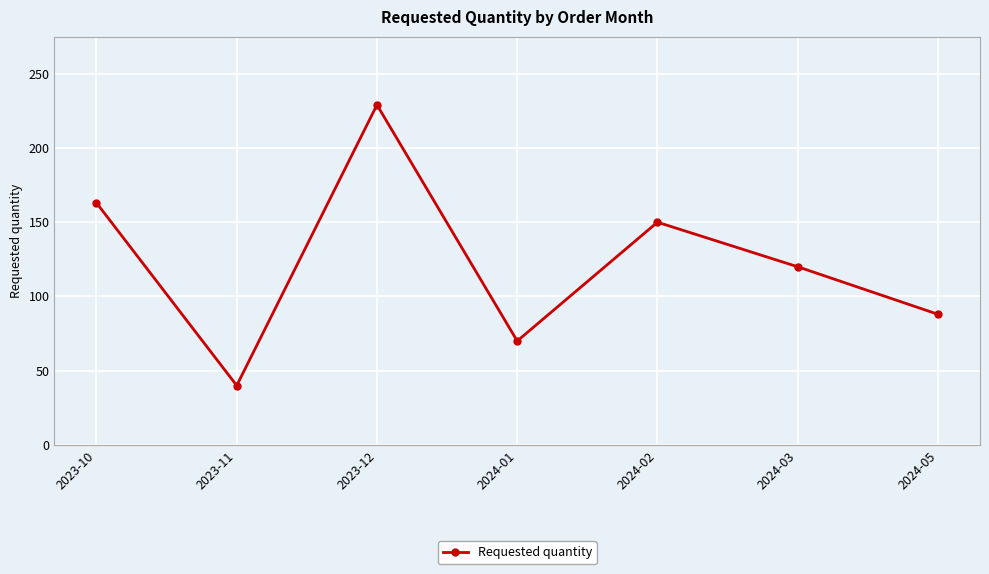

The chart shows a value of 122 at 2024-05. True or false?

False